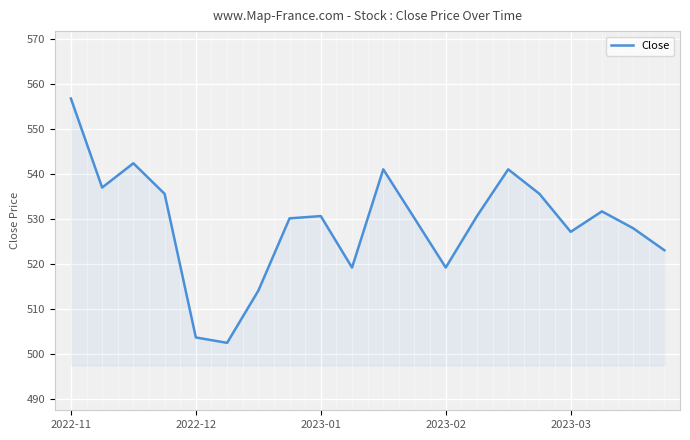

What is the smallest value displayed?

502.5